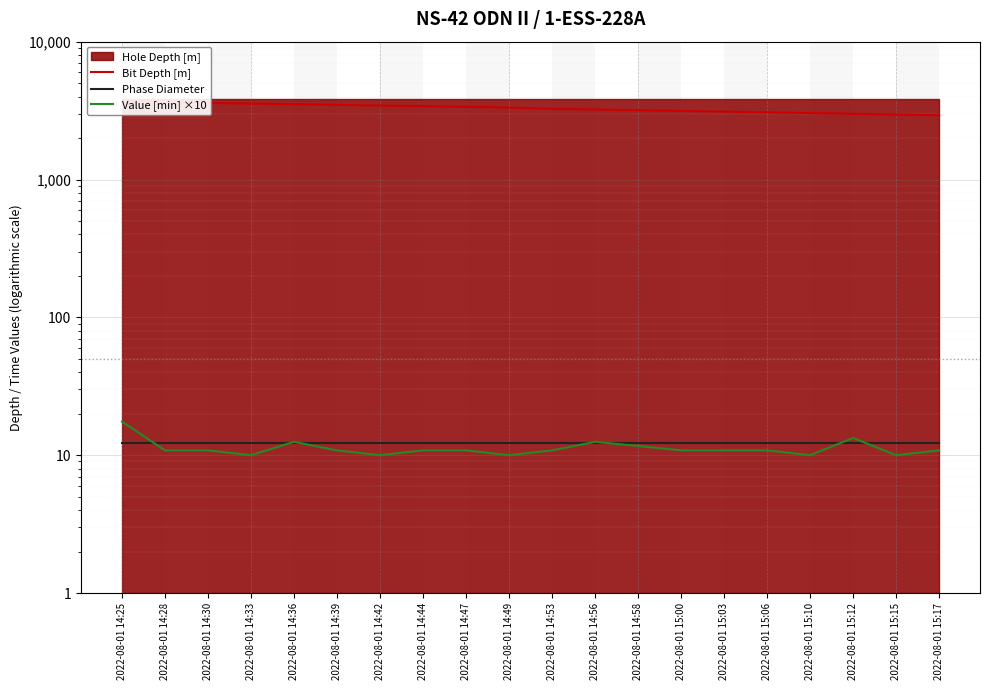

At which label does Bit Depth [m] first exceed 3328?

2022-08-01 14:25